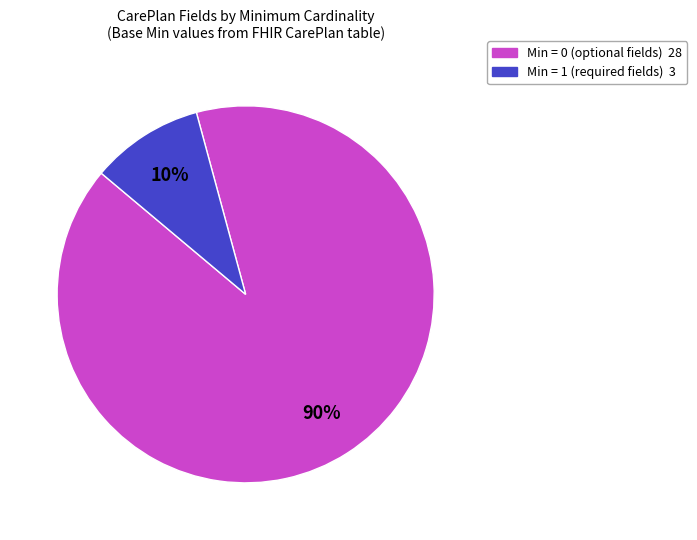

Is there any slice that represents more than half of the pie?

Yes